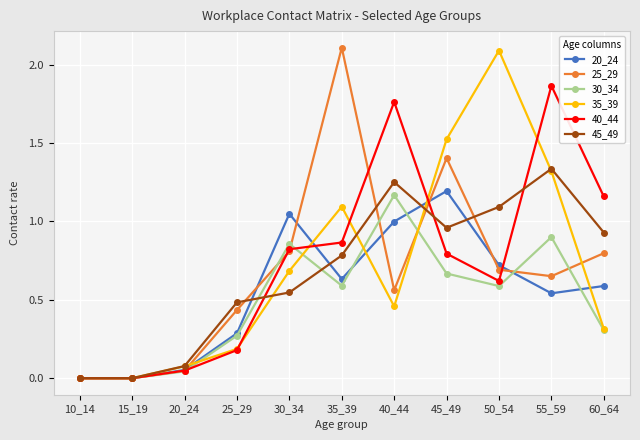

How many data points does each series have?

11